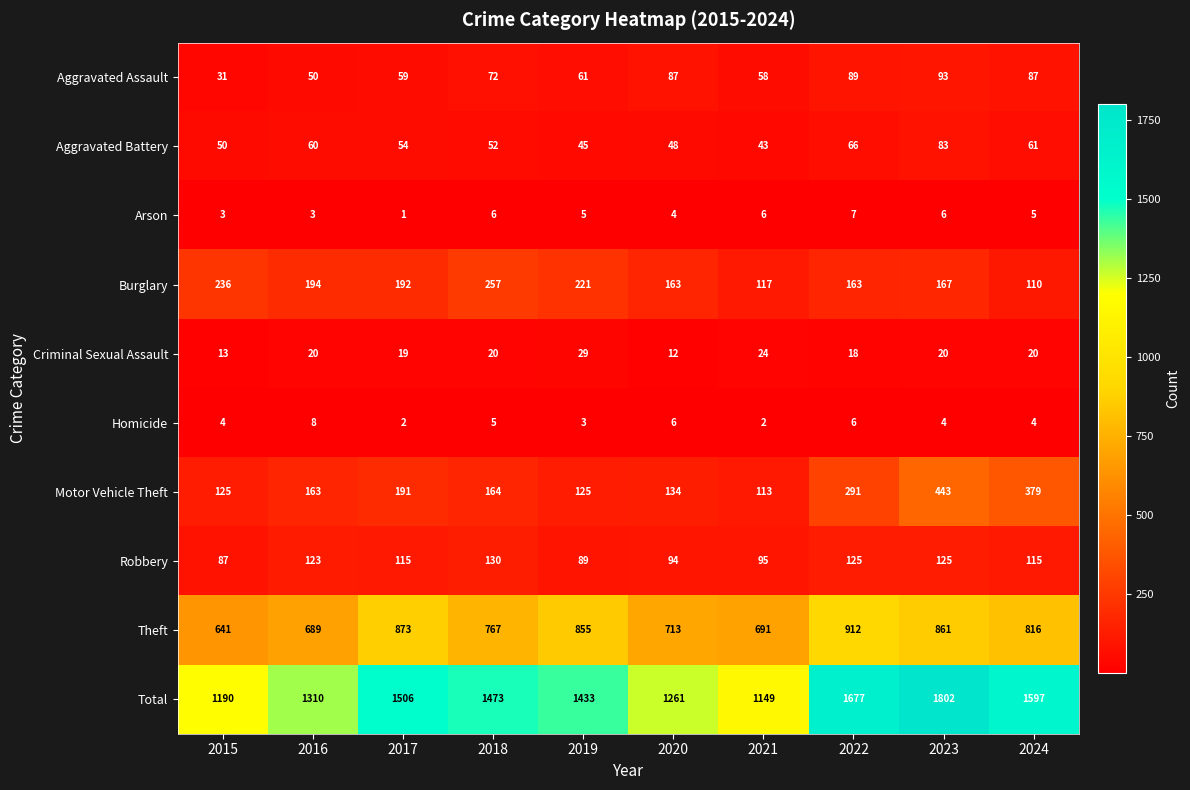

Which category has the lowest value across all series?

2017